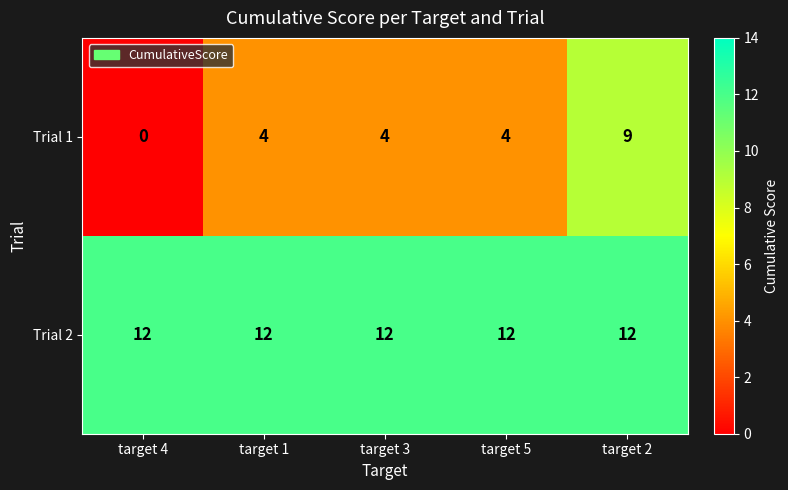

List the series in order of their overall mean, highest first.

Trial 2, Trial 1